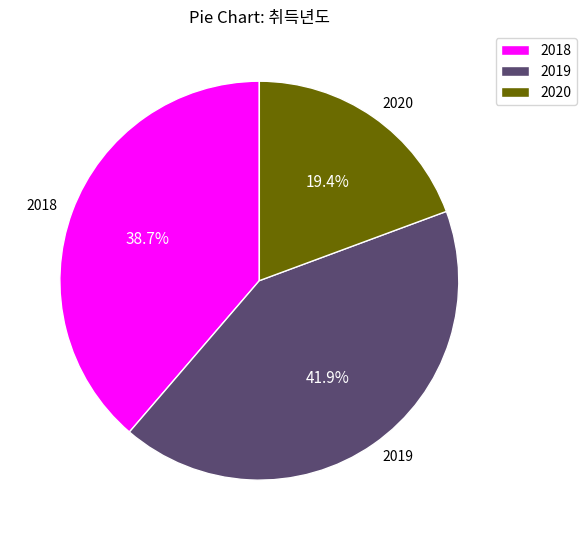

To the nearest percent, what is the difference between the 2018 and 2020 slice percentages?

19%